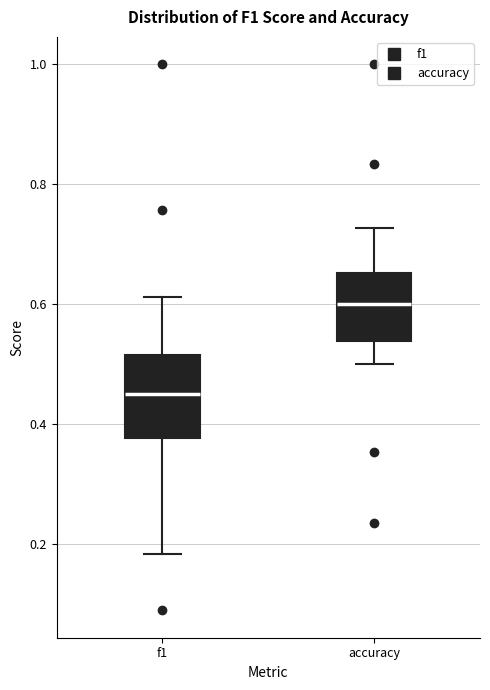

Reading left to right, transcribe this box plot: for each box, give where its median line is, the range the box spans, and where its two whiskers end, as read against the y-axis. The values are not printed on the chart, so give them approximately, as read against the axis.

f1: median 0.46, box 0.38 to 0.52, whiskers 0.18 to 0.62
accuracy: median 0.60, box 0.54 to 0.66, whiskers 0.50 to 0.72